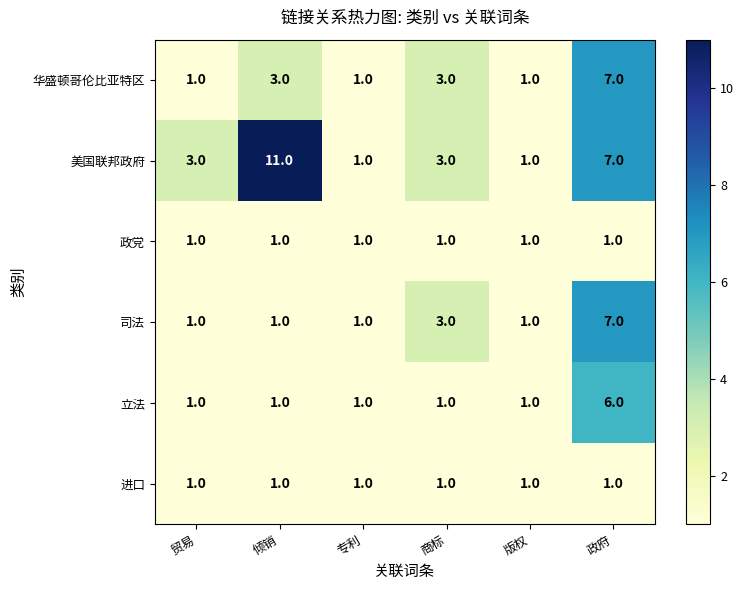

What is the minimum value shown in the chart?

1